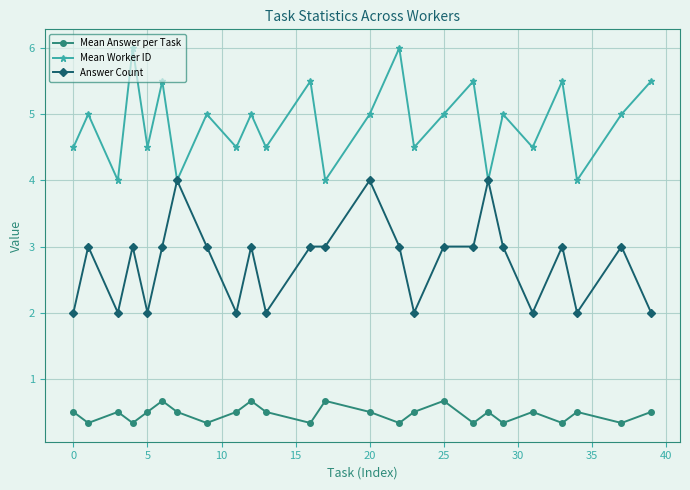

True or false: Mean Answer per Task and Mean Worker ID cross at least once.

False